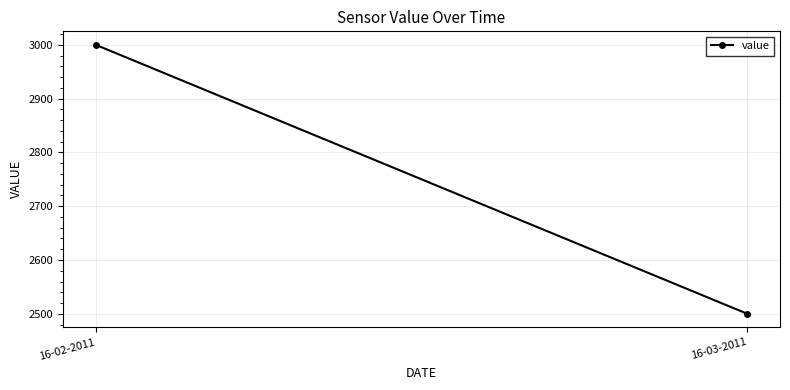

List the labels in order of value, largest first.

16-02-2011, 16-03-2011